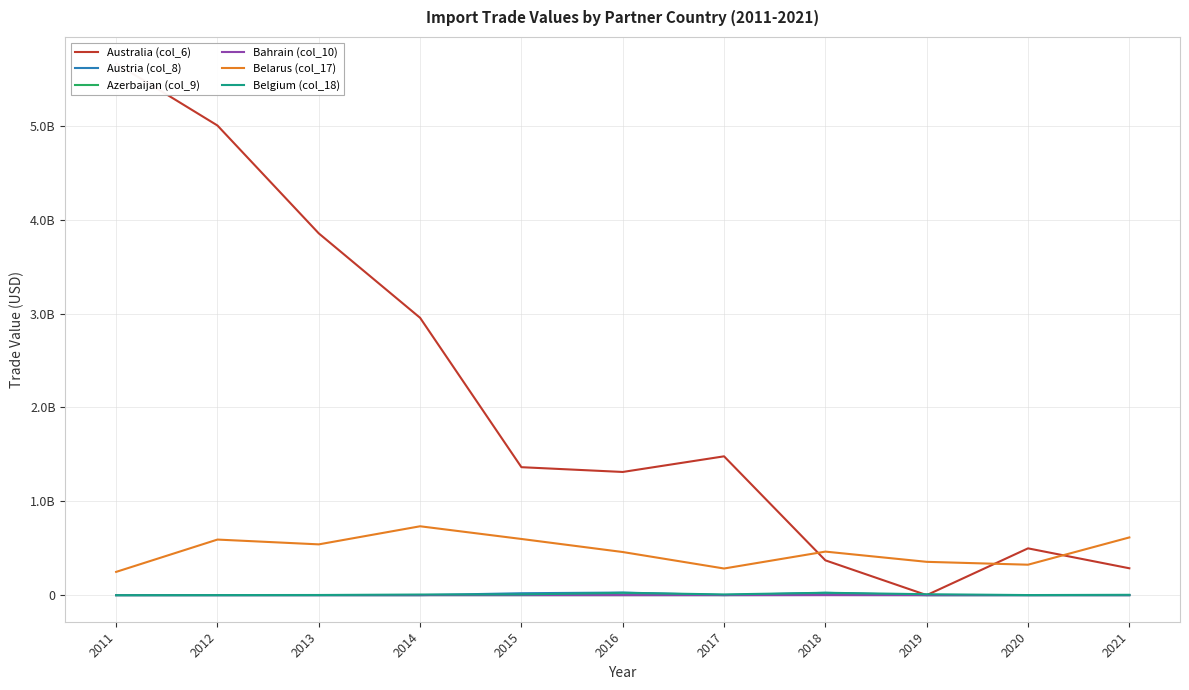

How many lines are shown in the chart?

6